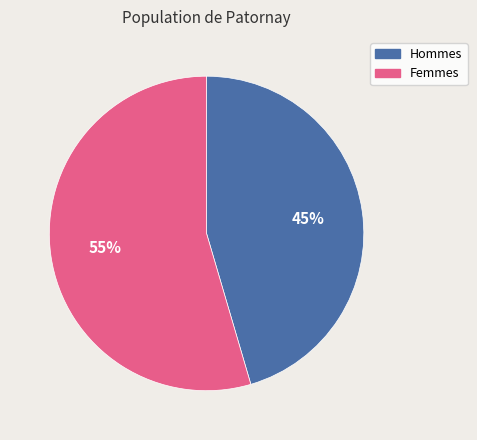

How many slices are in this pie chart?

2